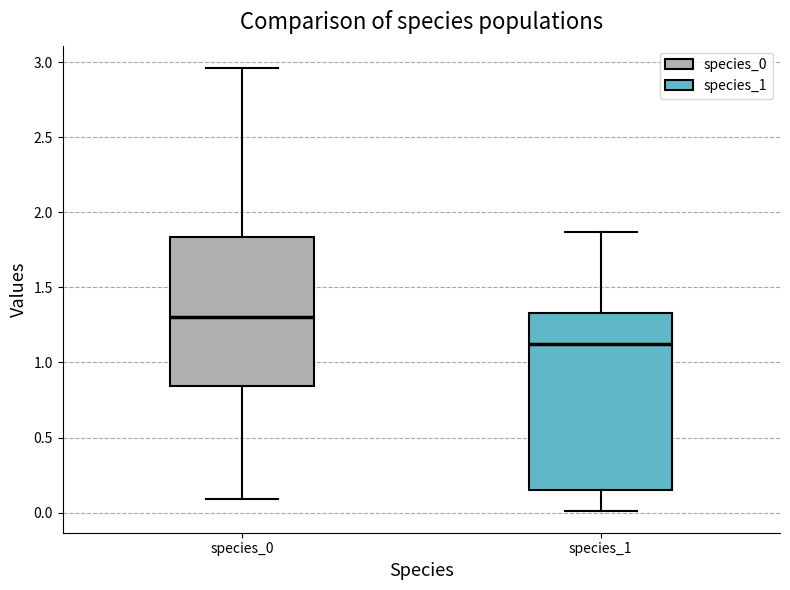

Reading left to right, transcribe this box plot: for each box, give where its median line is, the range the box spans, and where its two whiskers end, as read against the y-axis. The values are not printed on the chart, so give them approximately, as read against the axis.

species_0: median 1.30, box 0.85 to 1.85, whiskers 0.10 to 2.95
species_1: median 1.10, box 0.15 to 1.35, whiskers 0.00 to 1.85